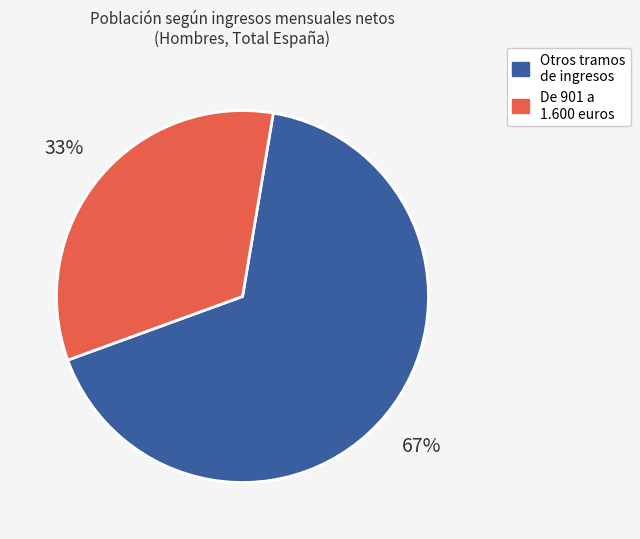

How many segments does this pie chart have?

2